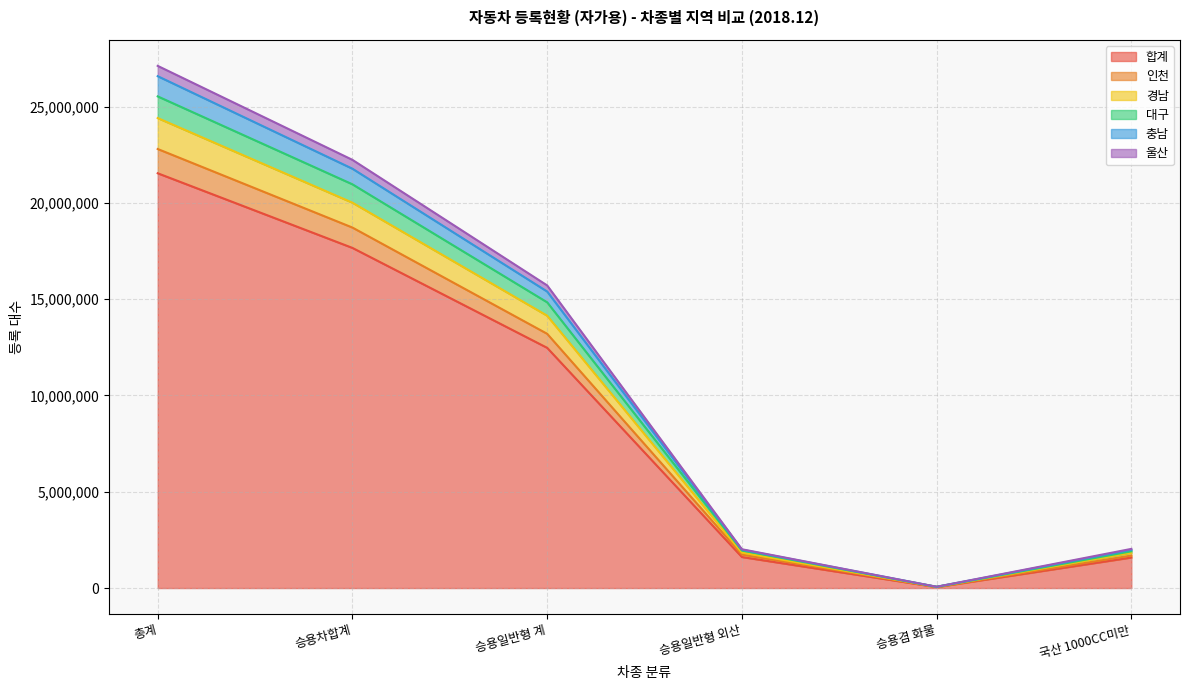

What is the label of the 4th point from the right?

승용일반형 계